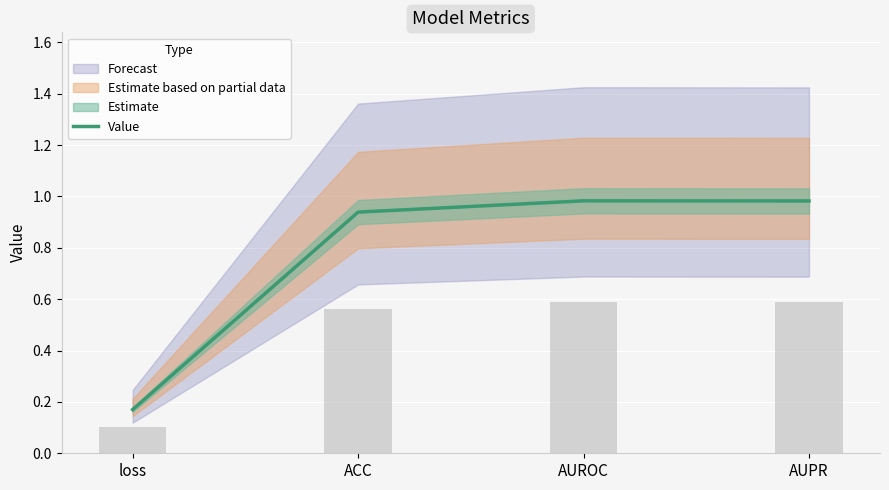

Reading left to right, transcribe all the data shown in this chart.

0.2	0.9	1.0	1.0